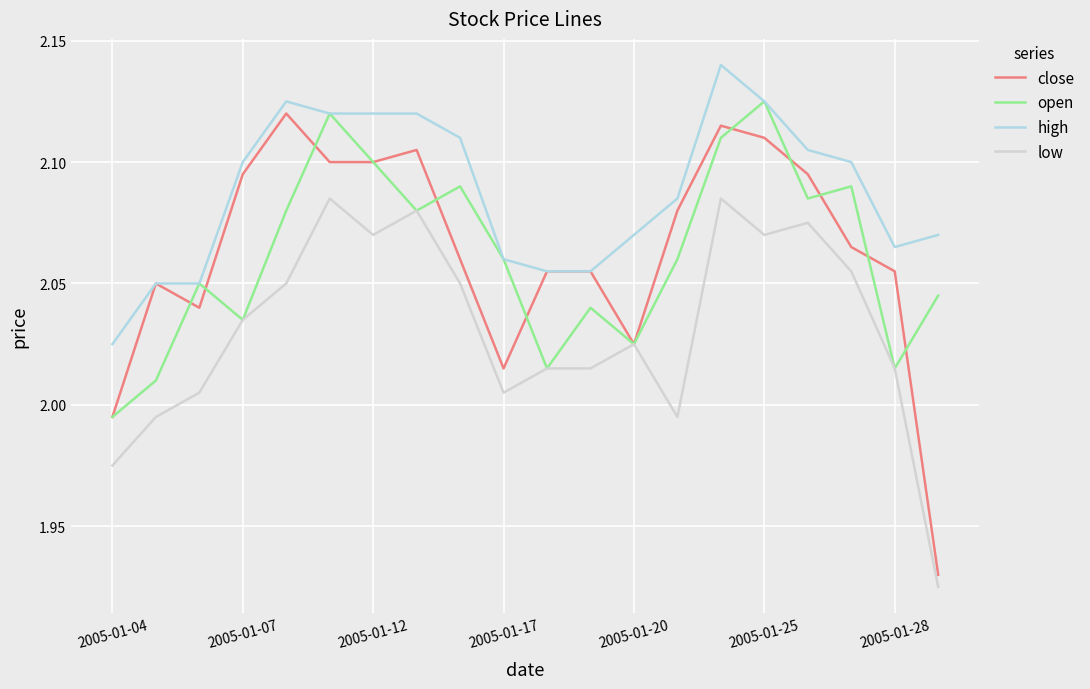

After their last crossing, which series has the higher values: close or open?

open